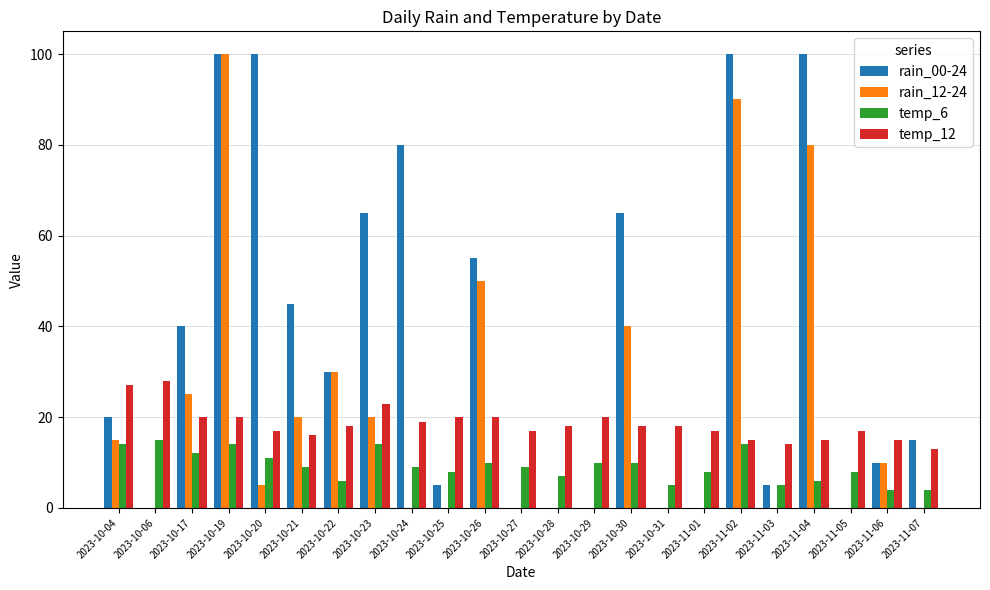

What is the greatest value displayed?

100